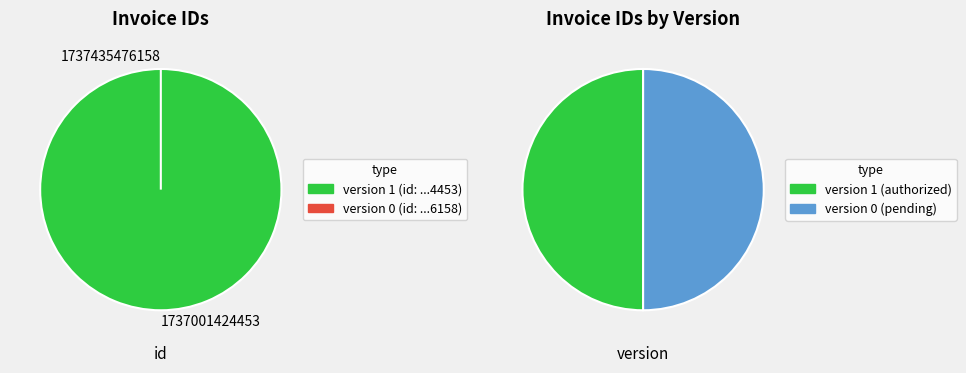

What is the change in value from 1737001424453 to 1737435476158?

-1